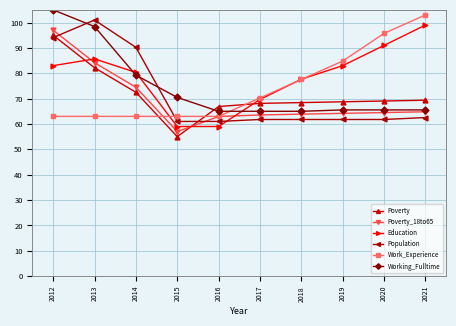

What is the difference between the Work_Experience values at 2019 and 2012?

21.8